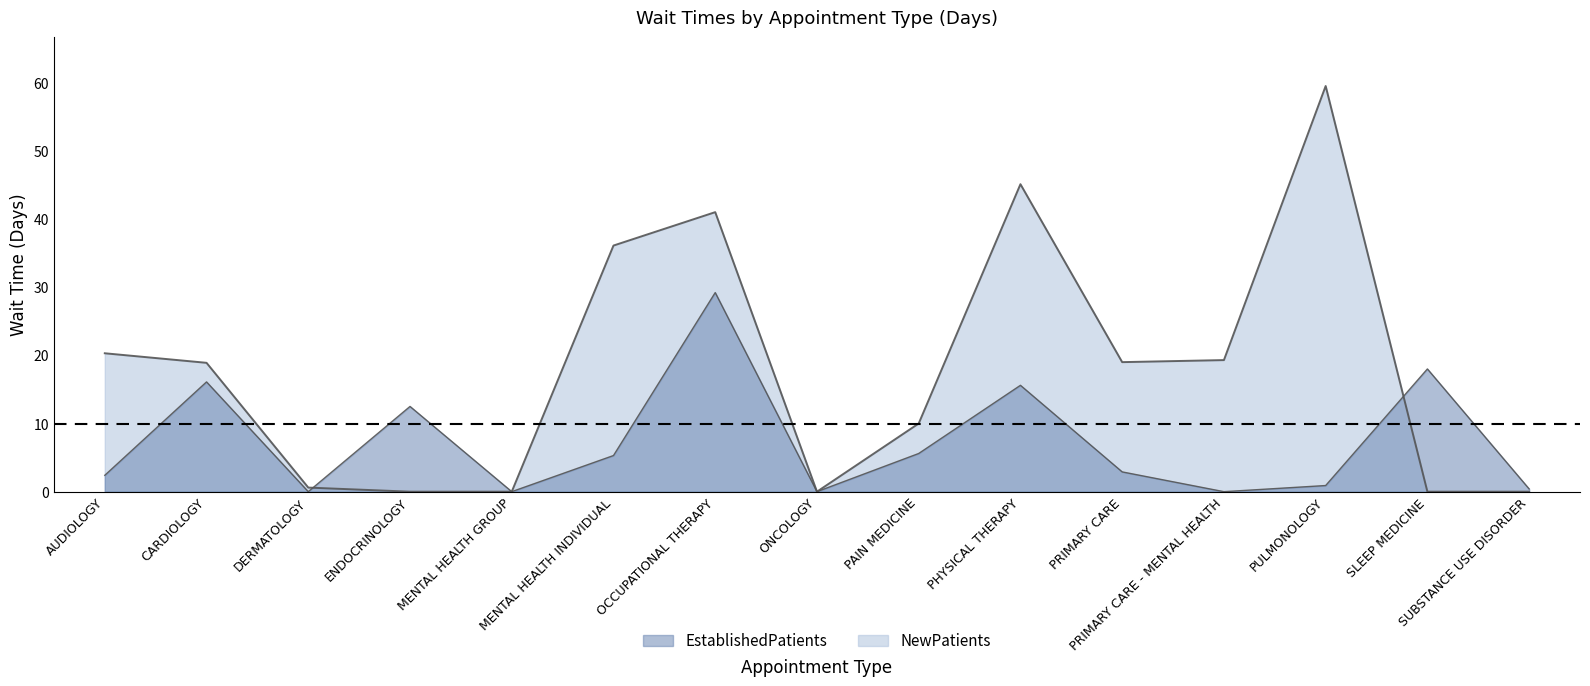

The value of EstablishedPatients at SUBSTANCE USE DISORDER is 0.6. True or false?

False